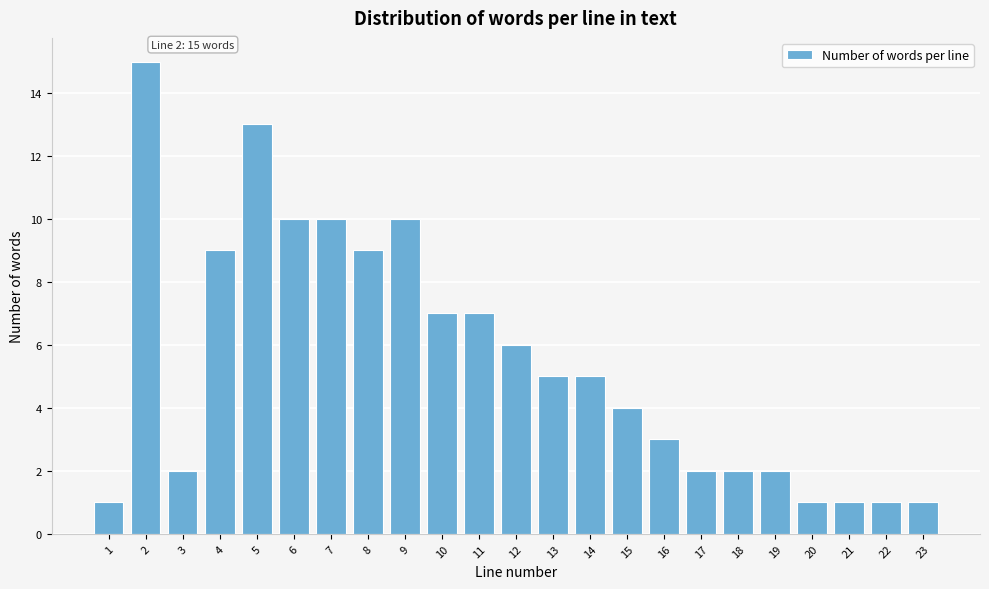

Reading left to right, list all the values displayed in this chart.

1	15	2	9	13	10	10	9	10	7	7	6	5	5	4	3	2	2	2	1	1	1	1